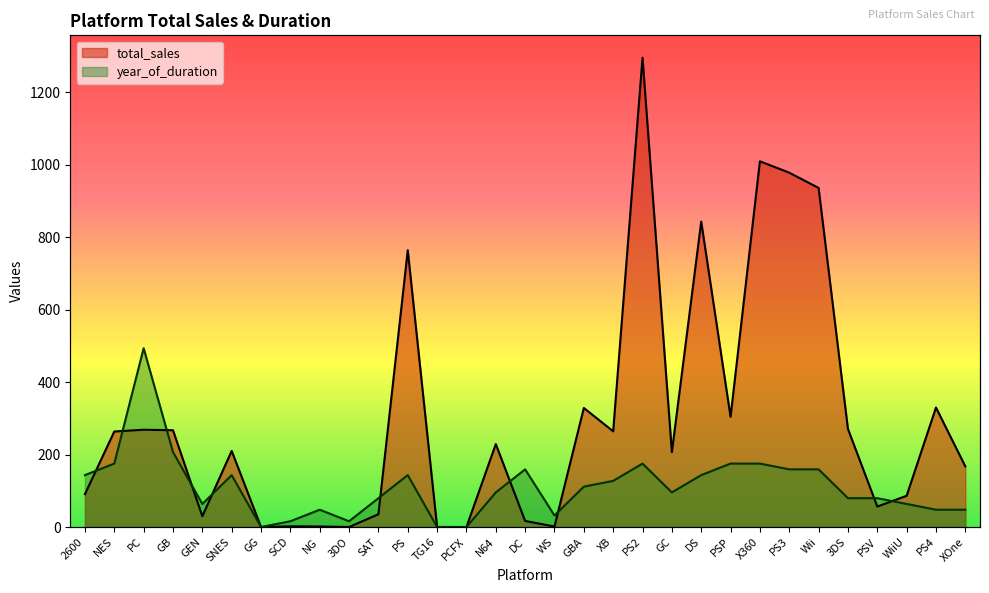

Which label corresponds to the smallest value in the chart?

GG